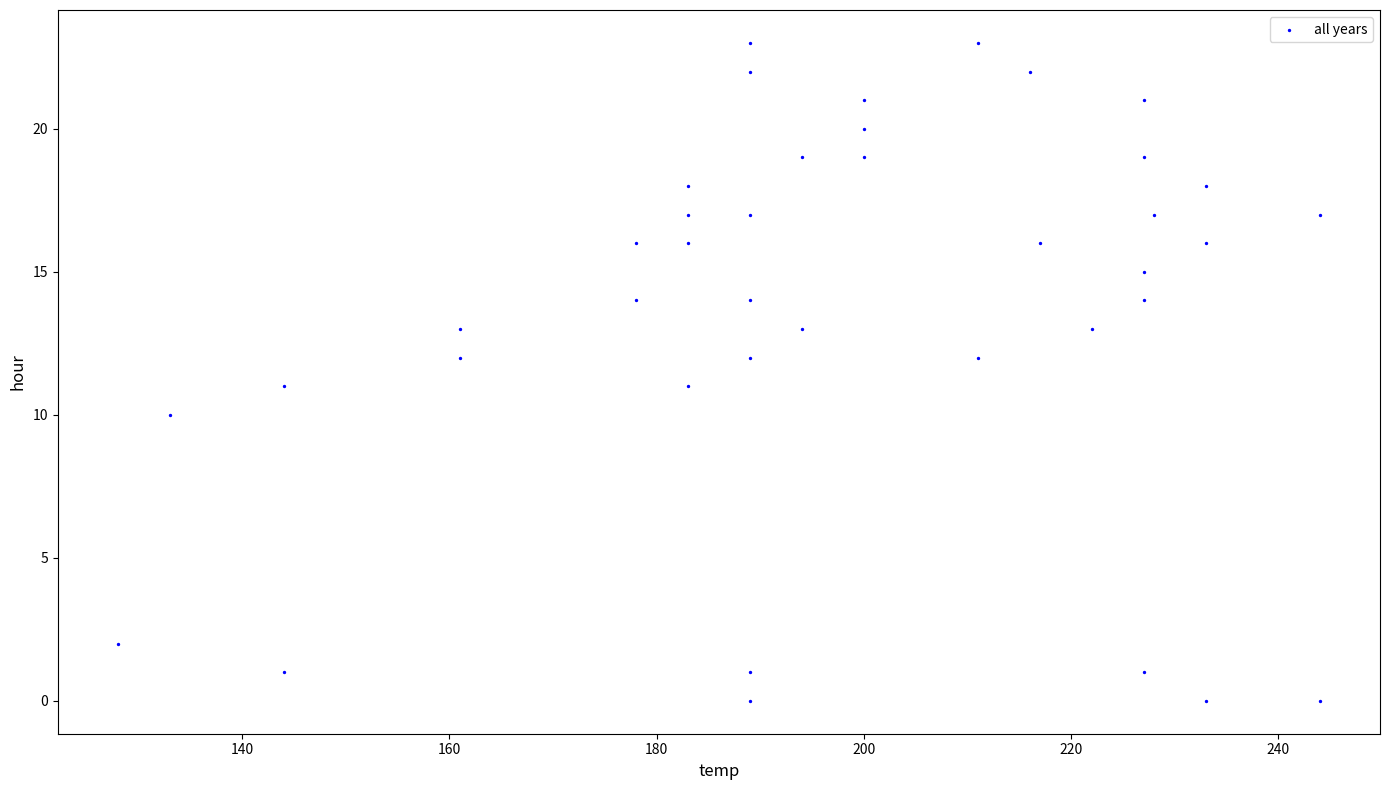

What is the range of Y values (max minus min)?

23